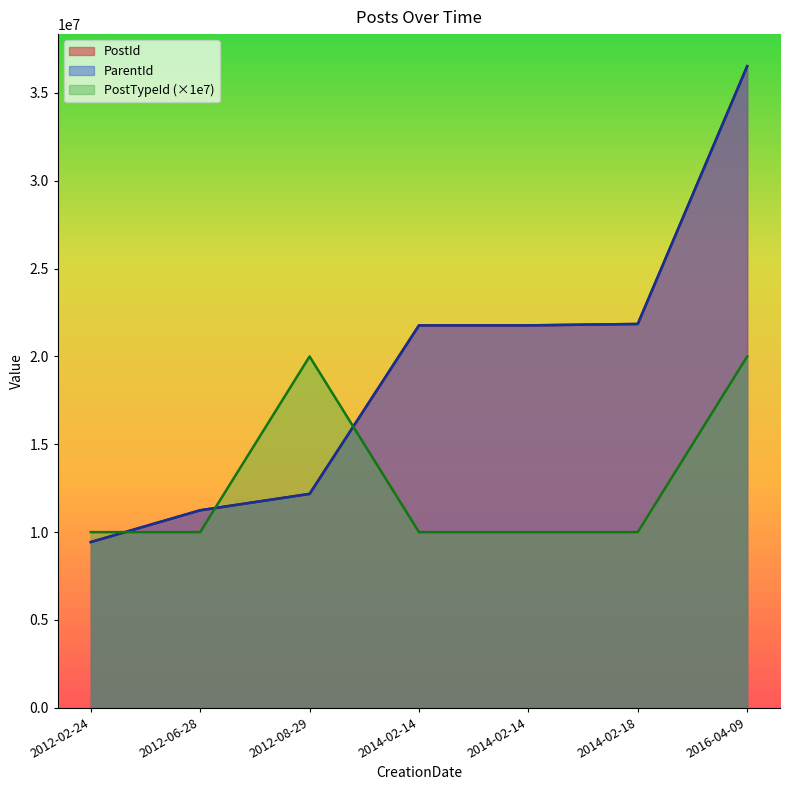

Read the PostId value at 2012-06-28.

11242485